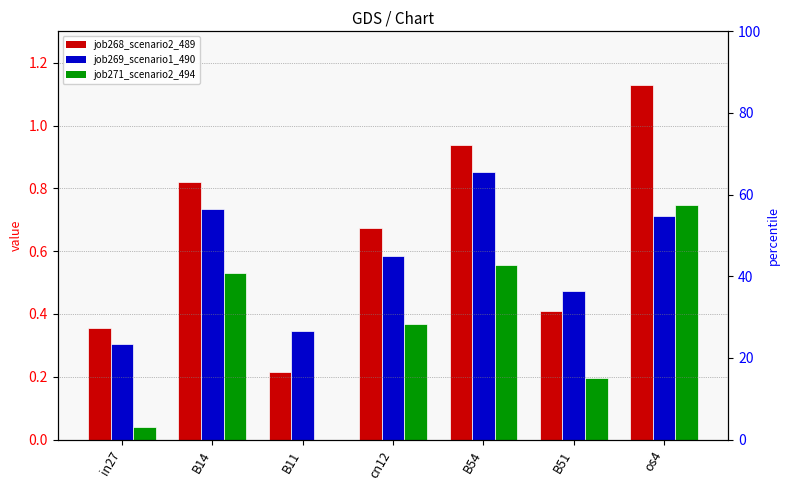

Is it true that job268_scenario2_489 equals 0.4 at B51?

True